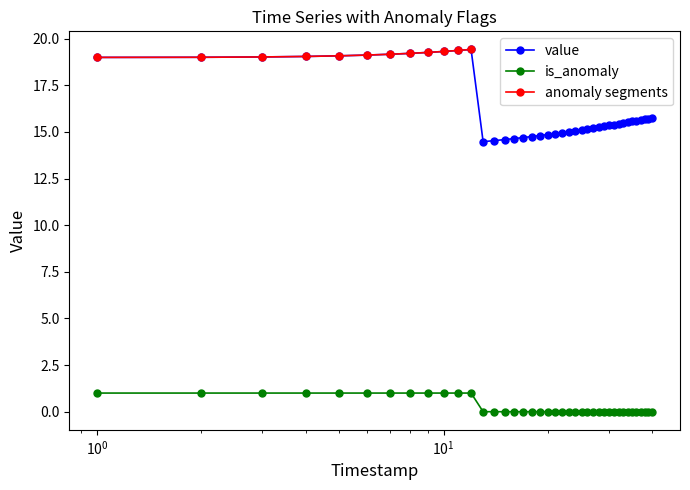

True or false: value and is_anomaly cross at least once.

False